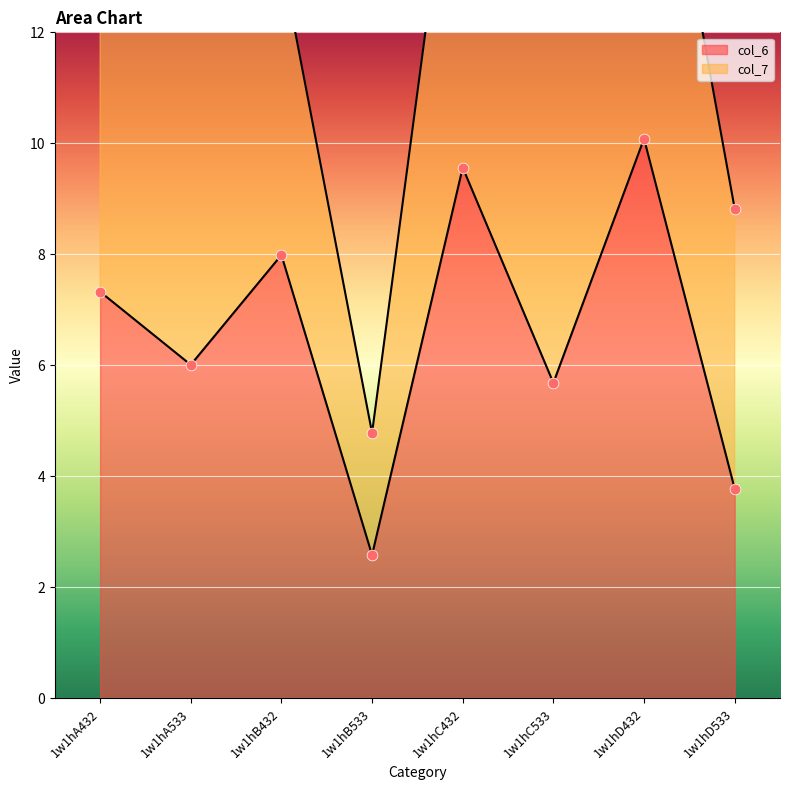

What is the change in value from 1w1hA432 to 1w1hD432?

+2.8